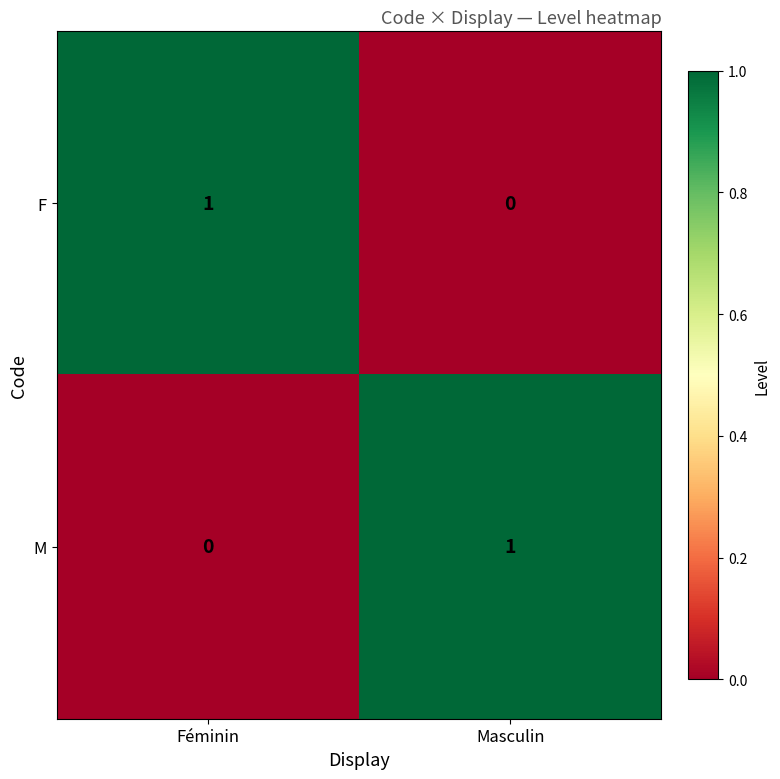

Is it true that F equals 1 at Féminin?

True